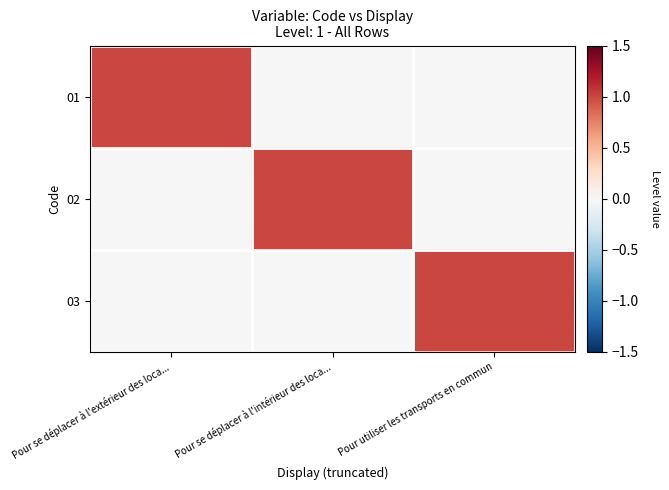

What is the spread (max minus min) of values at Pour se déplacer à l'intérieur des loca...?

1